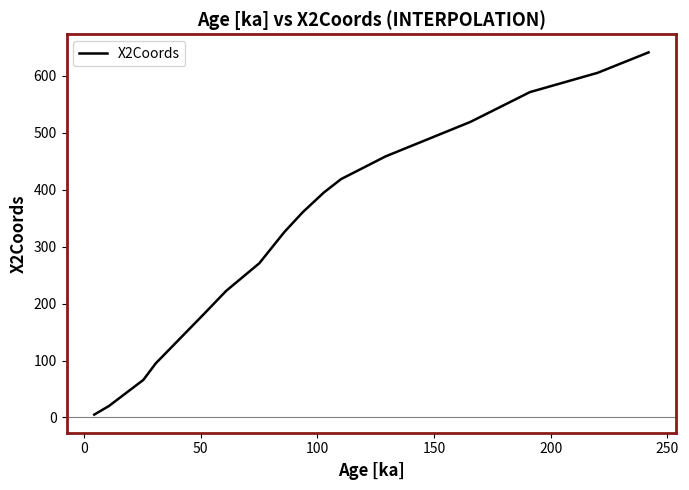

What is the maximum value shown in the chart?

641.1